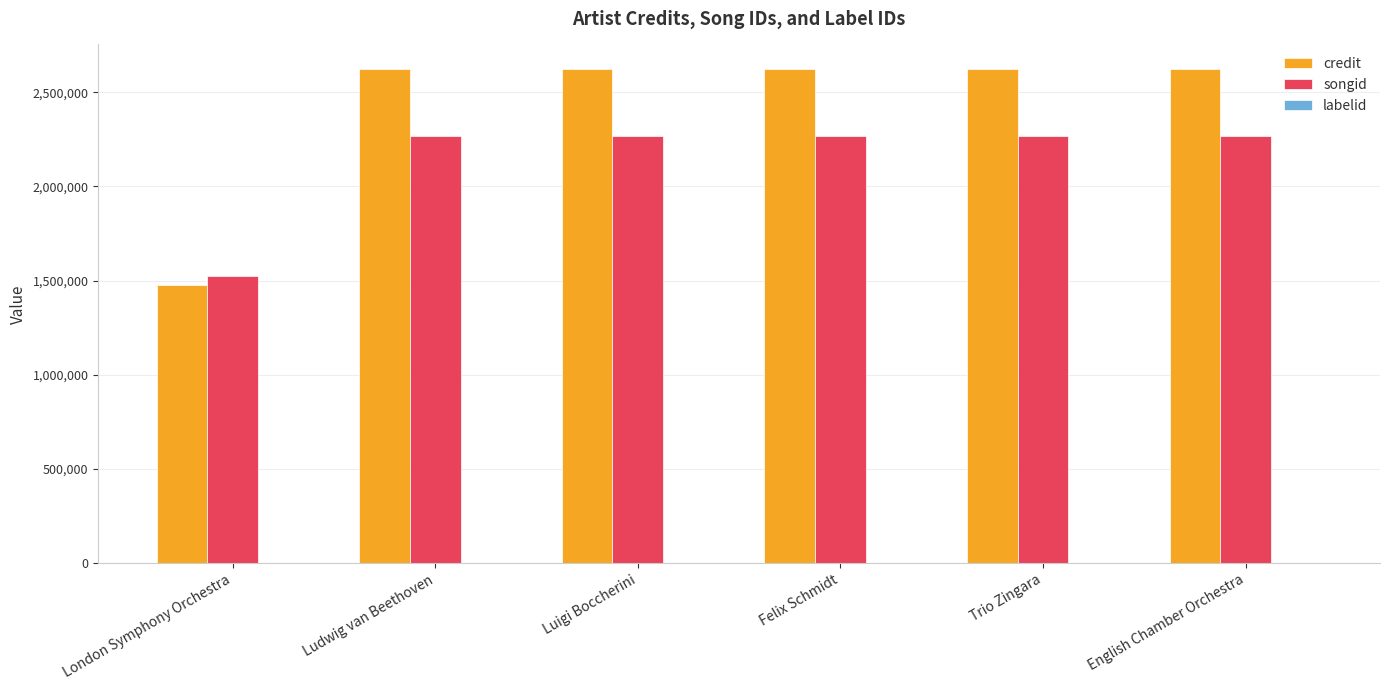

Between London Symphony Orchestra and Luigi Boccherini, which series saw the biggest shift?

credit